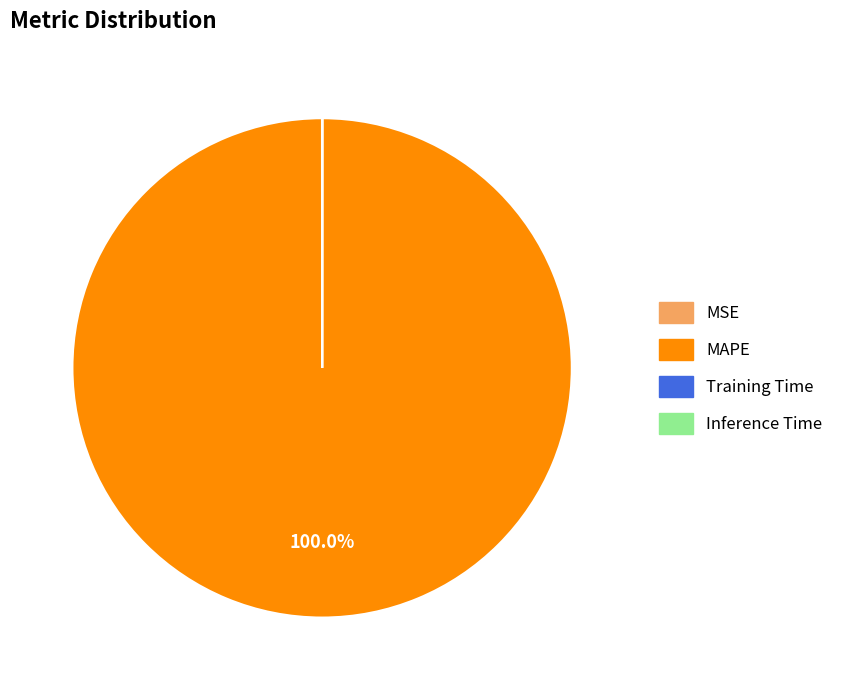

Which slice represents more than half of the pie?

MAPE